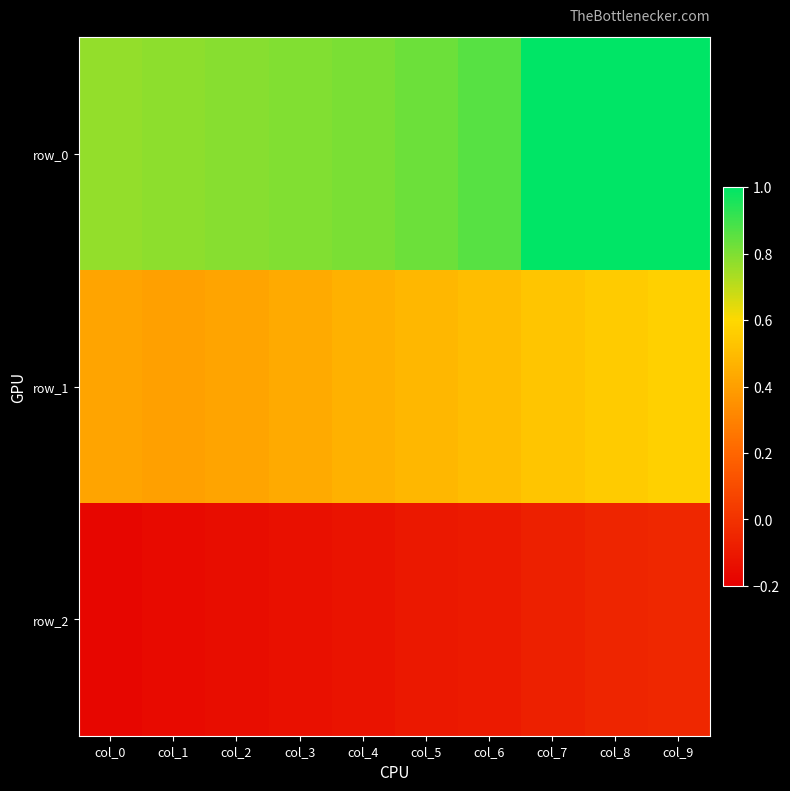

Reading left to right, extract all data points from this chart.

row_0: col_0=0.8	col_1=0.8	col_2=0.8	col_3=0.8	col_4=0.8	col_5=0.8	col_6=0.9	col_7=1.0	col_8=1.0	col_9=1.0
row_1: col_0=0.4	col_1=0.4	col_2=0.4	col_3=0.4	col_4=0.5	col_5=0.5	col_6=0.5	col_7=0.5	col_8=0.6	col_9=0.6
row_2: col_0=-0.2	col_1=-0.2	col_2=-0.1	col_3=-0.1	col_4=-0.1	col_5=-0.1	col_6=-0.1	col_7=-0.1	col_8=-0.1	col_9=-0.0